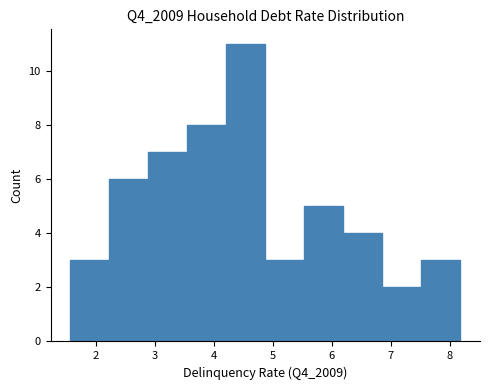

Reading left to right, list every bar in this chart as the range it spans on the x-axis followed by its height. Neither the bar edges nor the heights are printed on the chart, so give them approximately, as read against the axes.

1.6 to 2.2: 3
2.2 to 2.9: 6
2.9 to 3.5: 7
3.5 to 4.2: 8
4.2 to 4.9: 11
4.9 to 5.5: 3
5.5 to 6.2: 5
6.2 to 6.9: 4
6.9 to 7.5: 2
7.5 to 8.2: 3